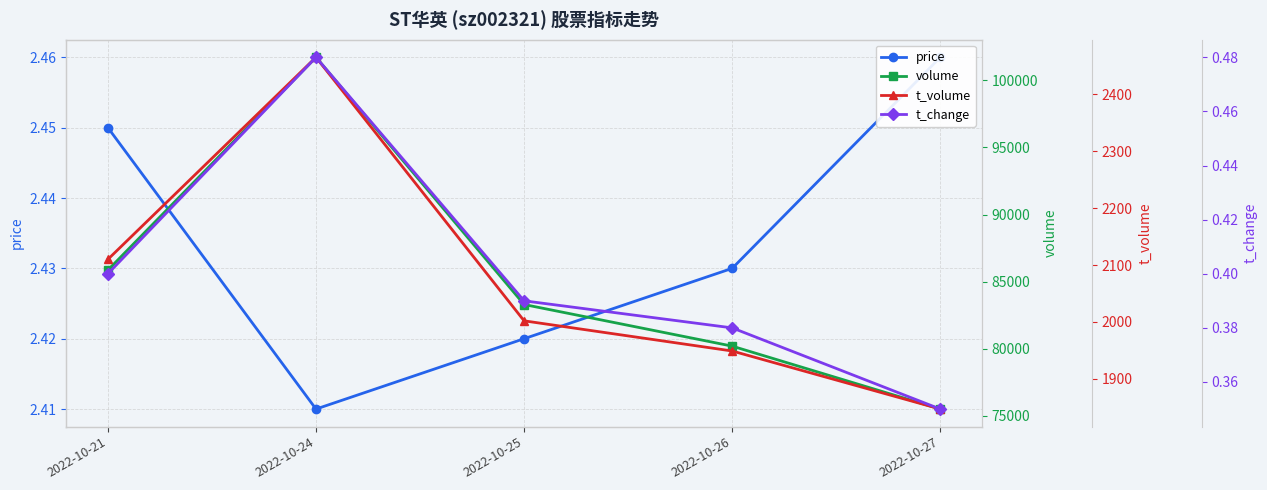

Reading left to right, transcribe all the data shown in this chart.

price: 2.5	2.4	2.4	2.4	2.5
volume: 85859.0	101724.0	83294.0	80191.0	75500.0
t_volume: 2110.0	2465.0	2002.0	1949.0	1847.0
t_change: 0.4	0.5	0.4	0.4	0.3